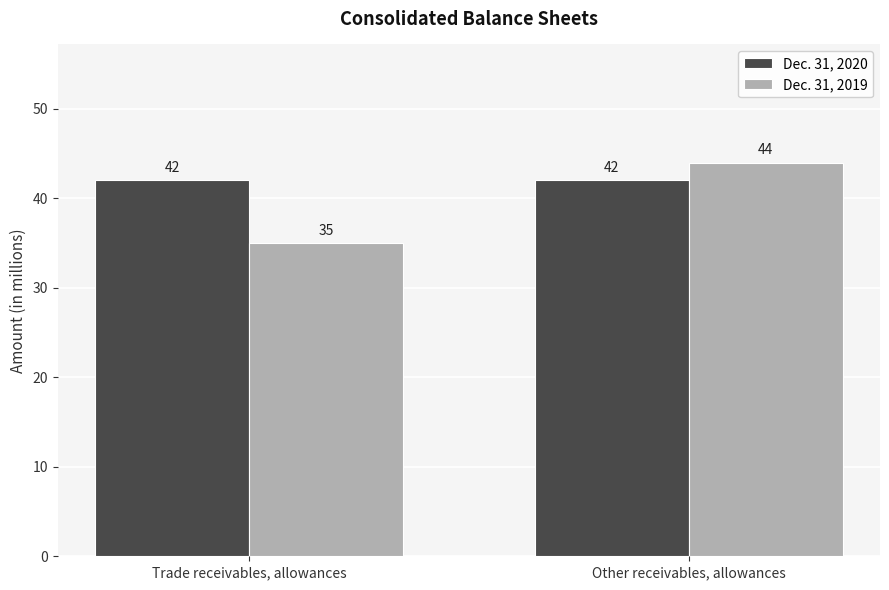

At how many categories does at least one series exceed 40?

2